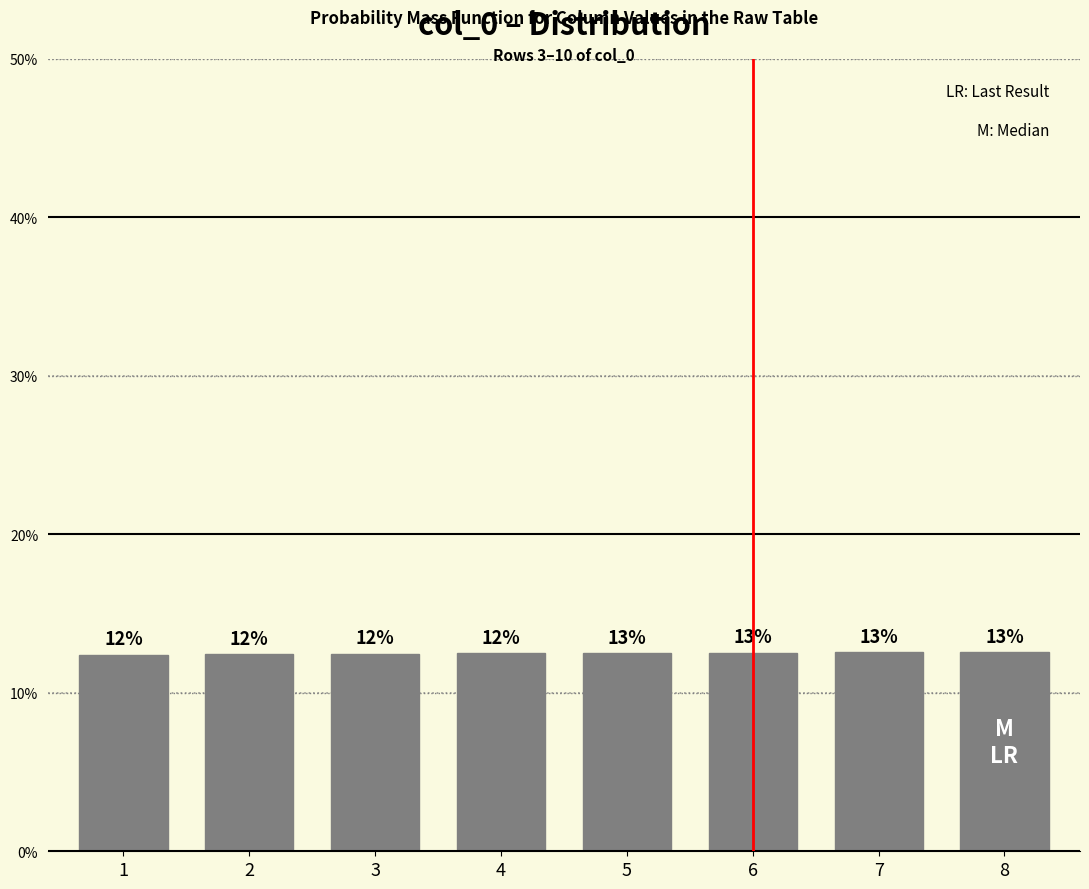

Are the bars horizontal?

No